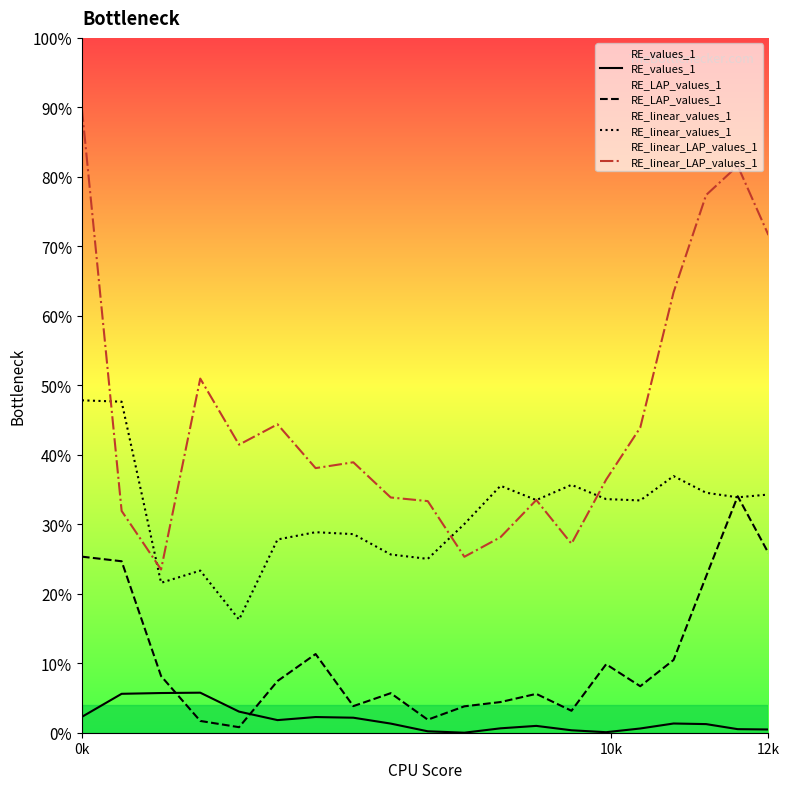

True or false: RE_LAP_values_1 and RE_linear_LAP_values_1 cross at least once.

False